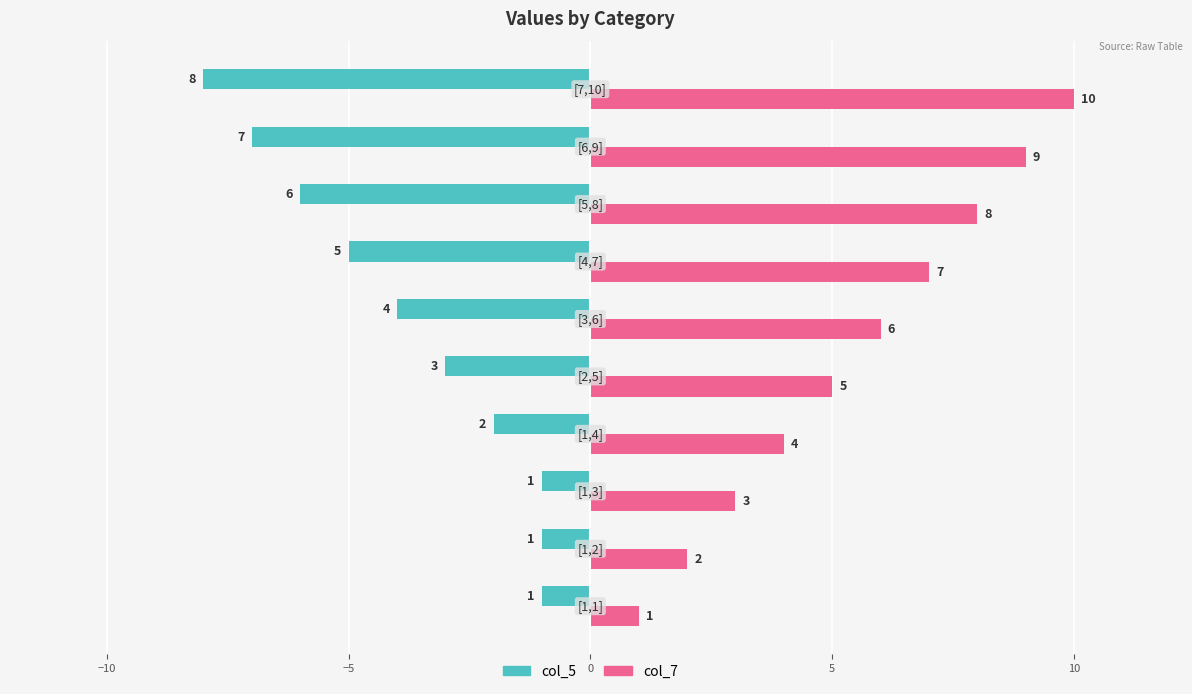

Which series has the largest total across all categories?

col_7